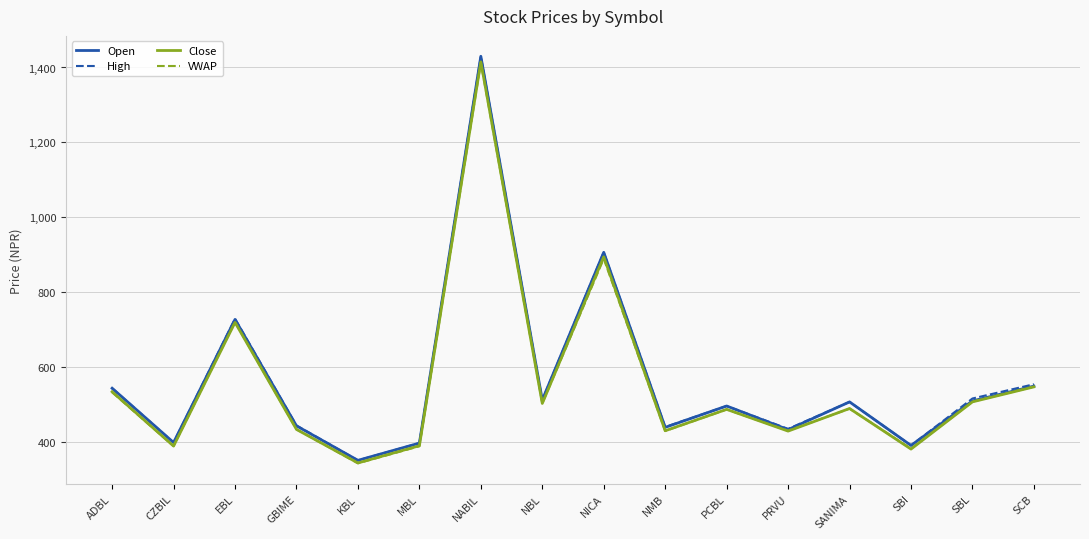

Does the chart display data point markers on the line(s)?

No